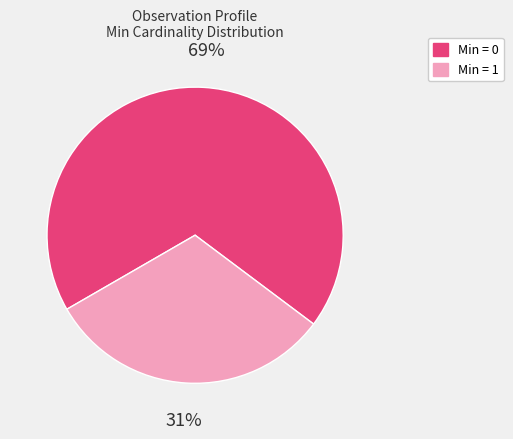

To the nearest percent, what is the average slice percentage?

50%